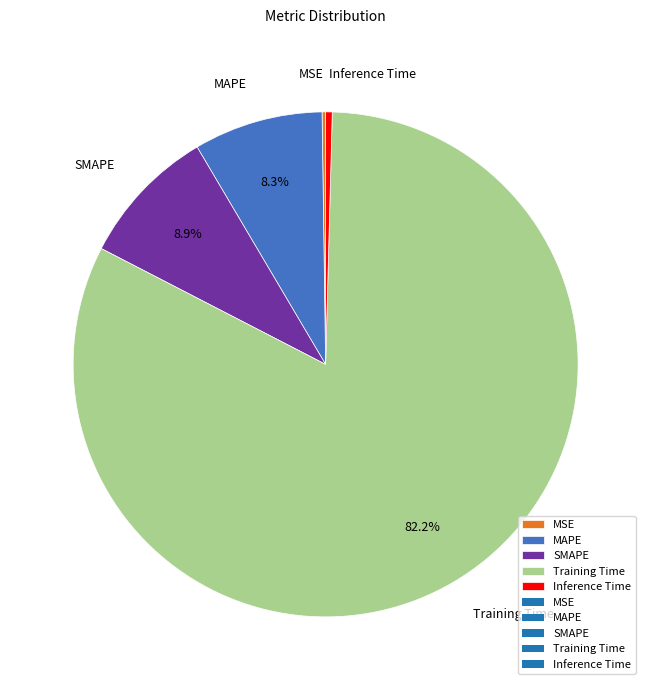

What is the total percentage of MAPE and SMAPE?

17.2%